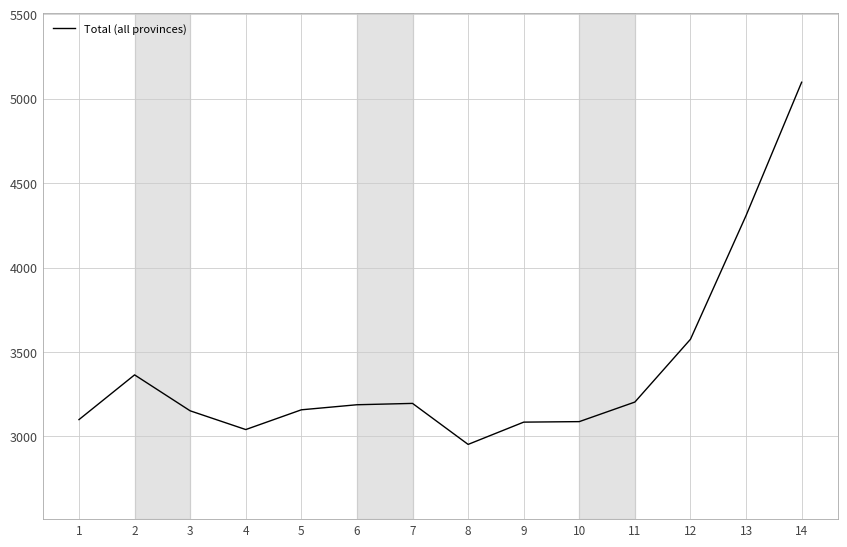

What is the sum of the values at 4 and 11?

6243